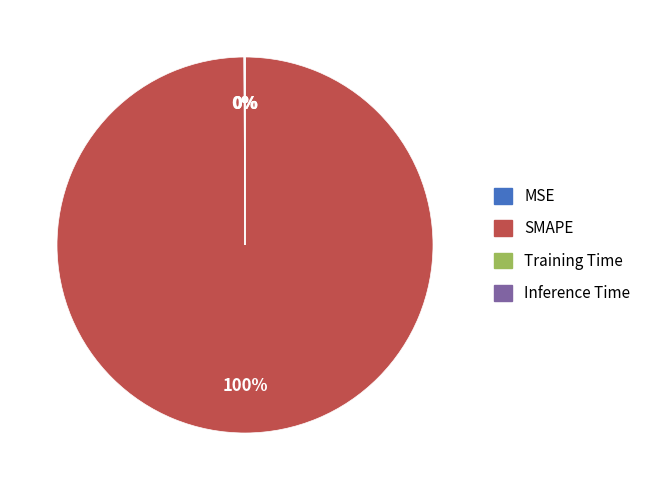

Which category has the biggest portion of the pie?

SMAPE